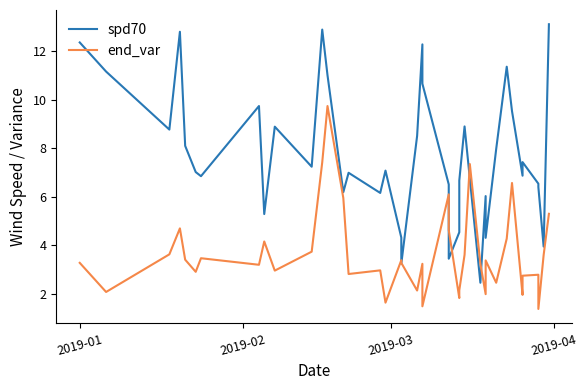

Which series has the largest total across all categories?

spd70